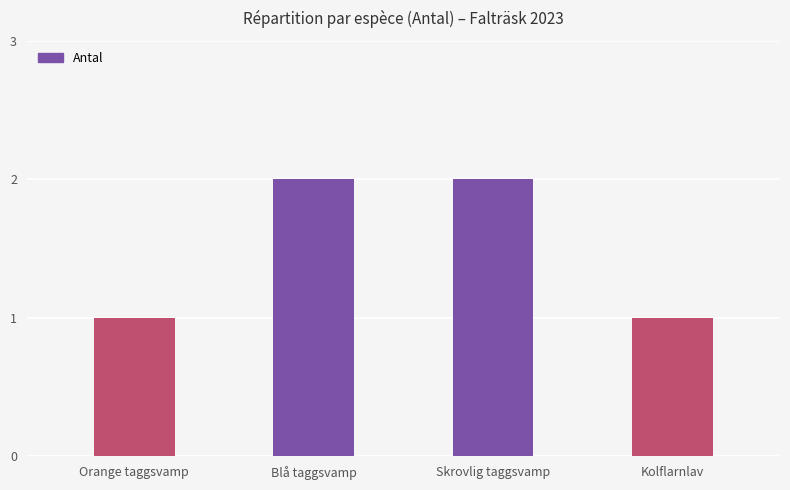

The chart shows a value of 2 at Orange taggsvamp. True or false?

False